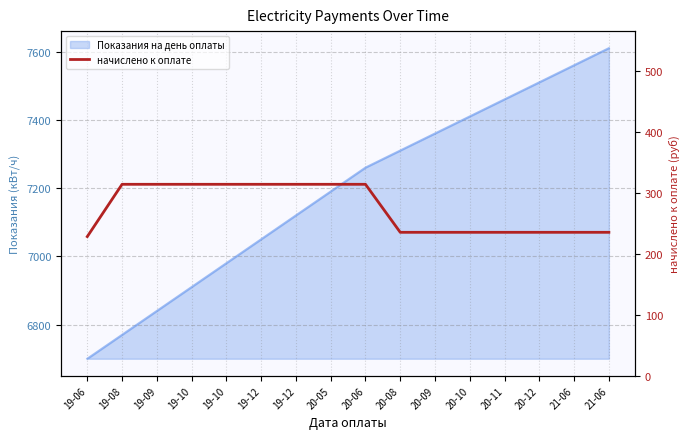

At which category does the chart reach its minimum across all series?

19-06